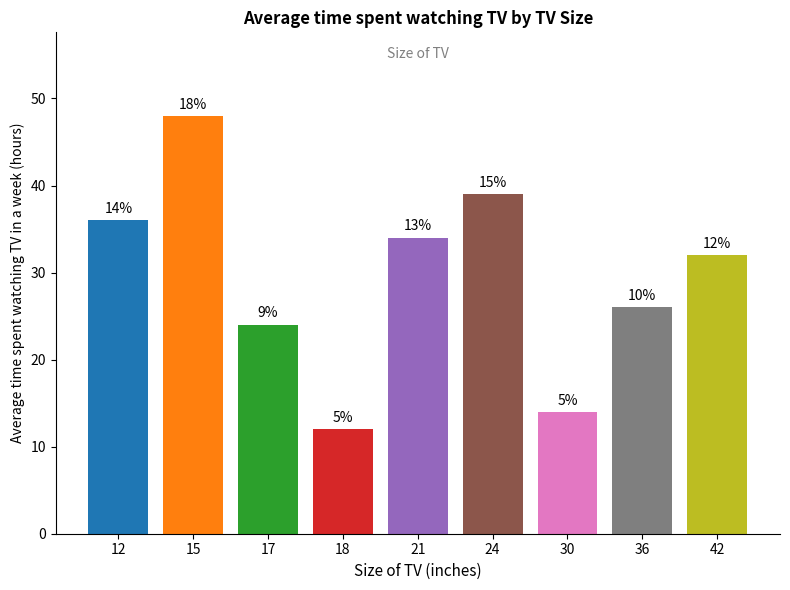

List the labels in order of value, smallest first.

18, 30, 17, 36, 42, 21, 12, 24, 15